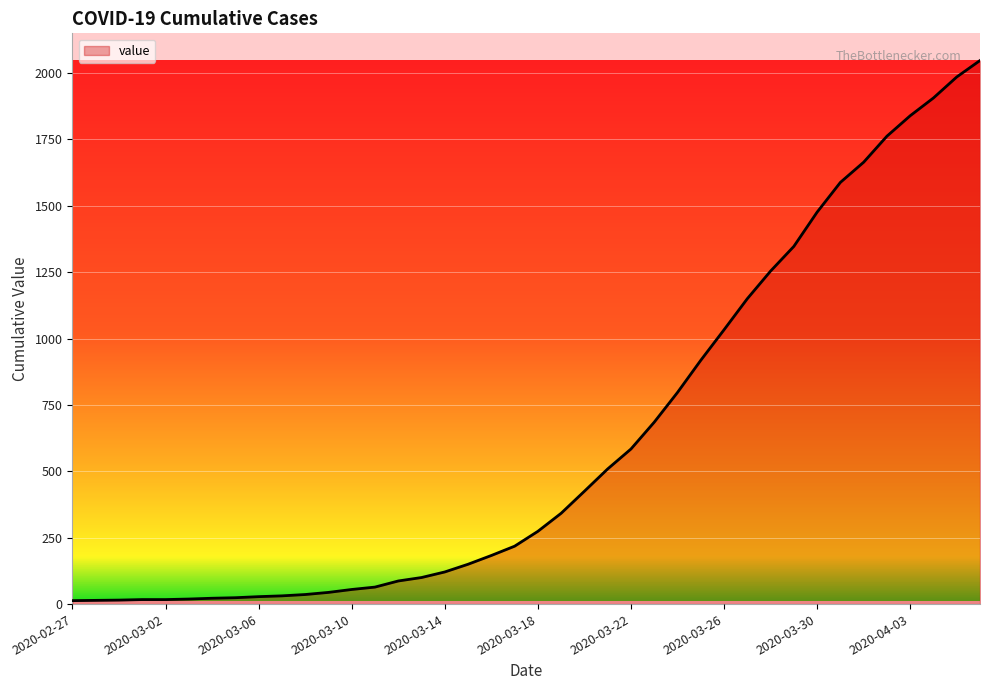

What is the greatest value displayed?

2047